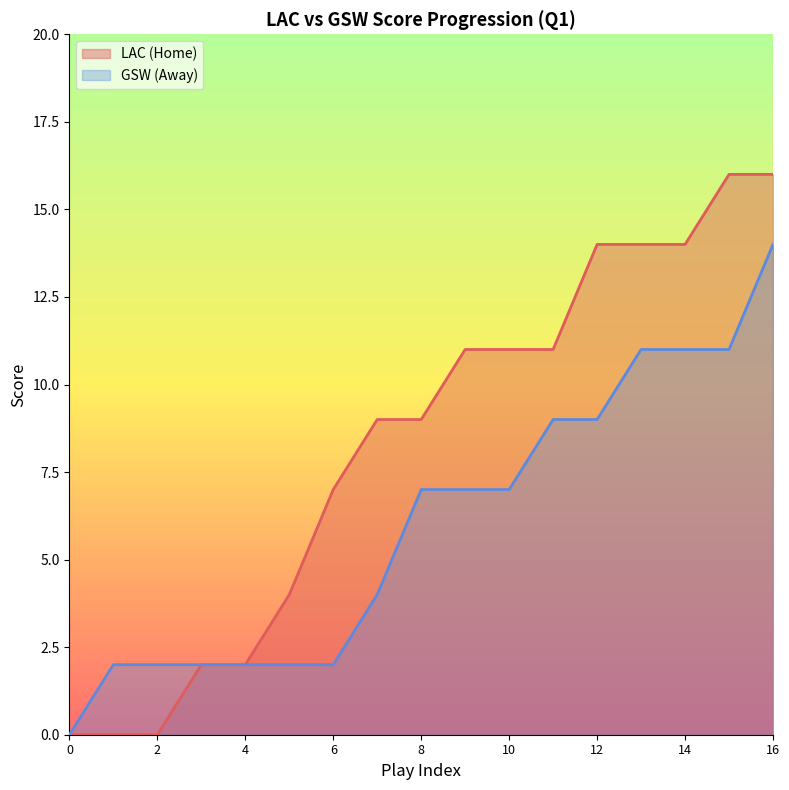

List the series in order of their peak value, lowest first.

GSW (Away), LAC (Home)